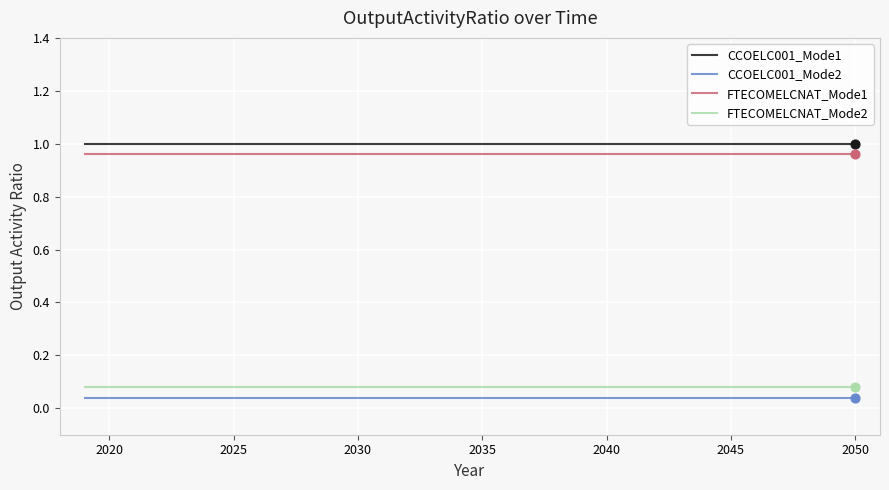

At how many categories does at least one series exceed 0?

32